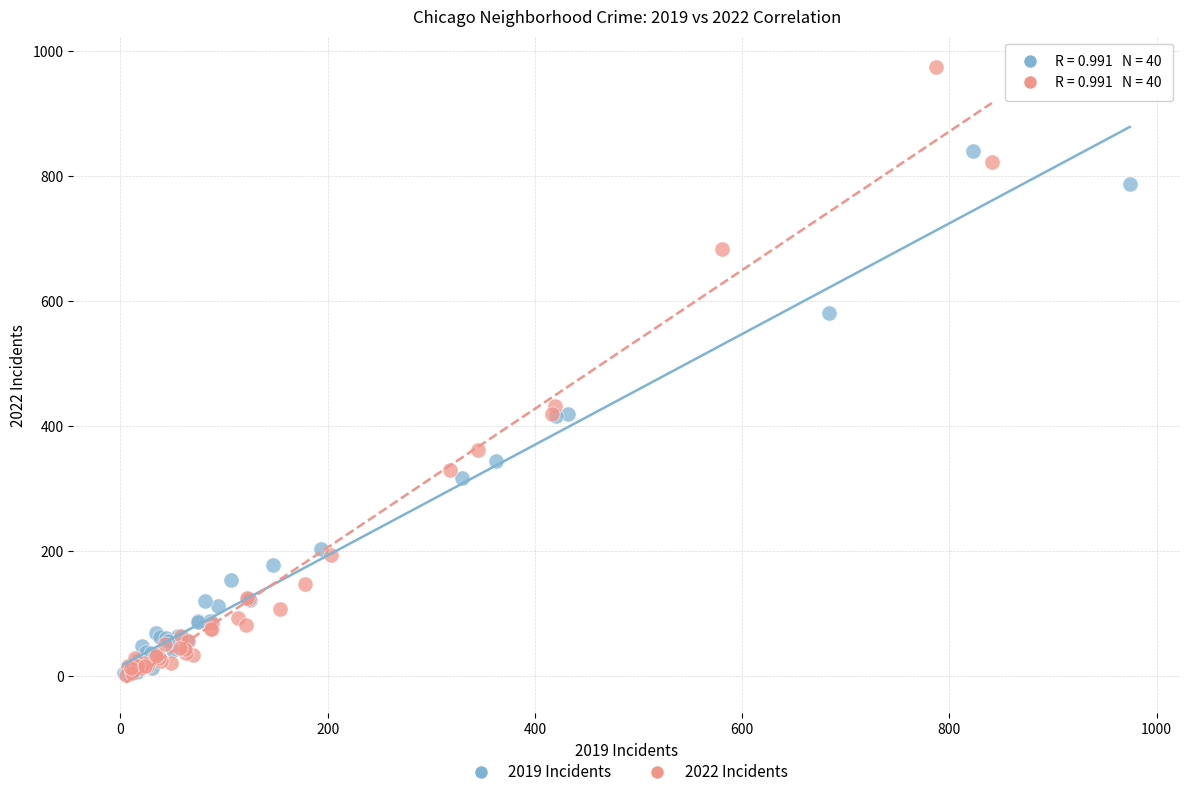

Which series has the widest spread of Y values?

2022 Incidents